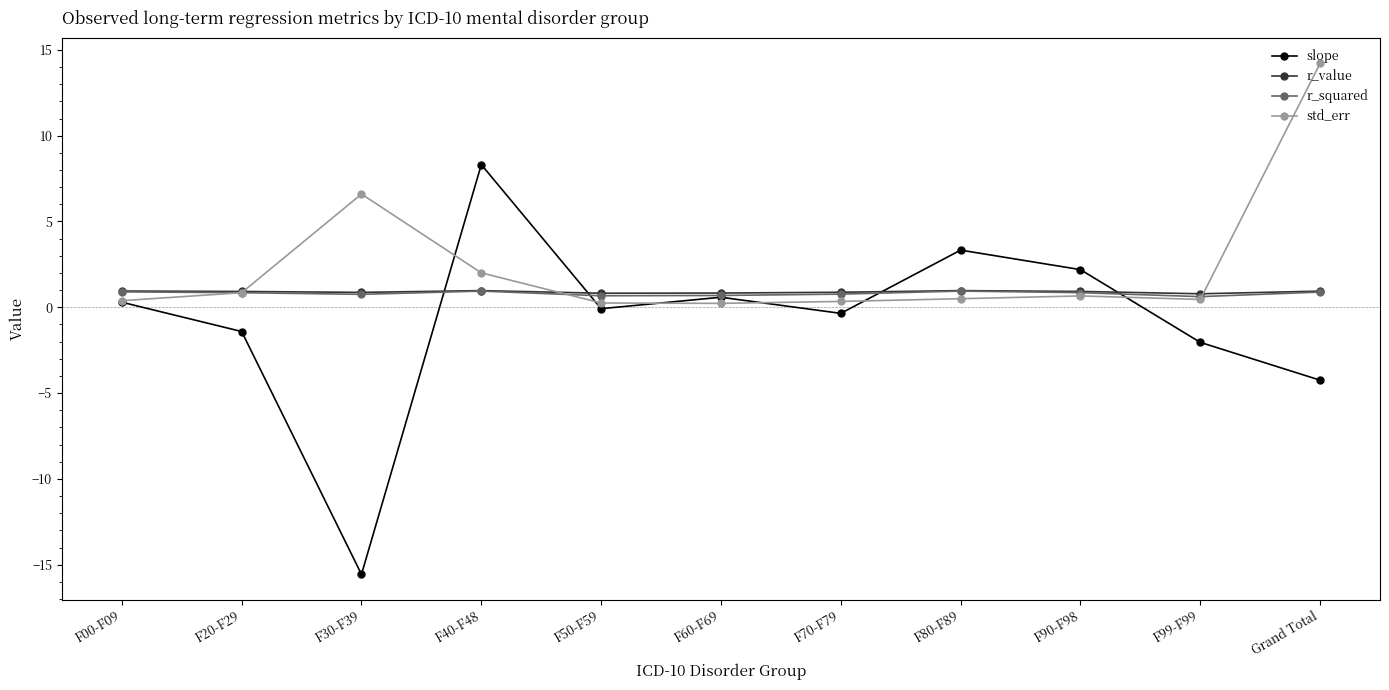

What is the lowest value of the slope series?

-15.6